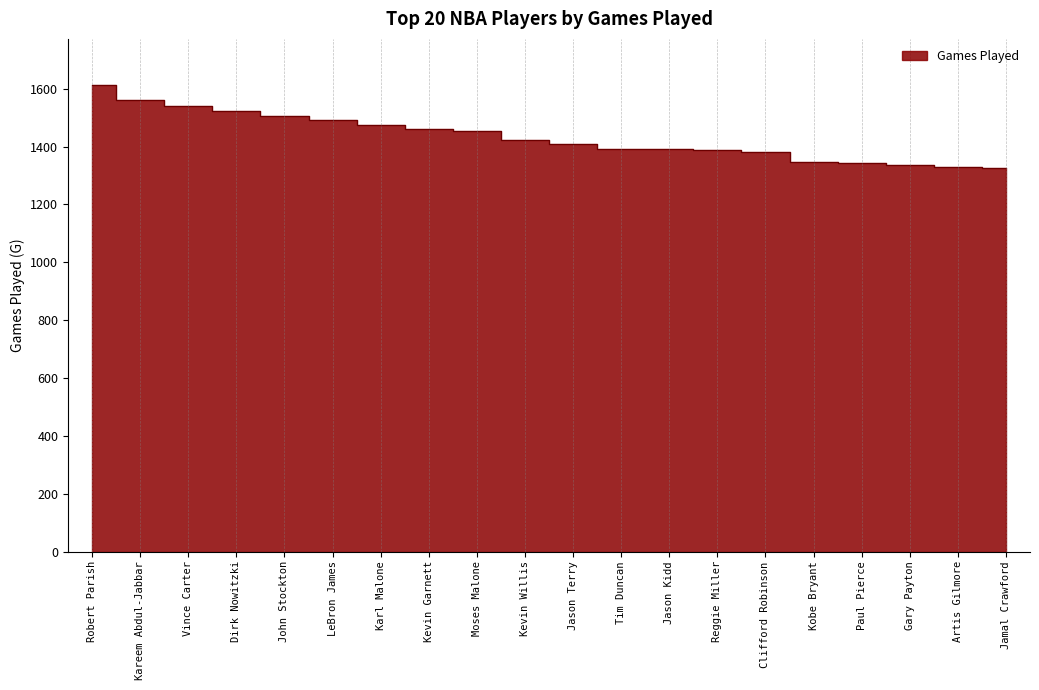

Rank the categories by value from highest to lowest.

Robert Parish, Kareem Abdul-Jabbar, Vince Carter, Dirk Nowitzki, John Stockton, LeBron James, Karl Malone, Kevin Garnett, Moses Malone, Kevin Willis, Jason Terry, Tim Duncan, Jason Kidd, Reggie Miller, Clifford Robinson, Kobe Bryant, Paul Pierce, Gary Payton, Artis Gilmore, Jamal Crawford